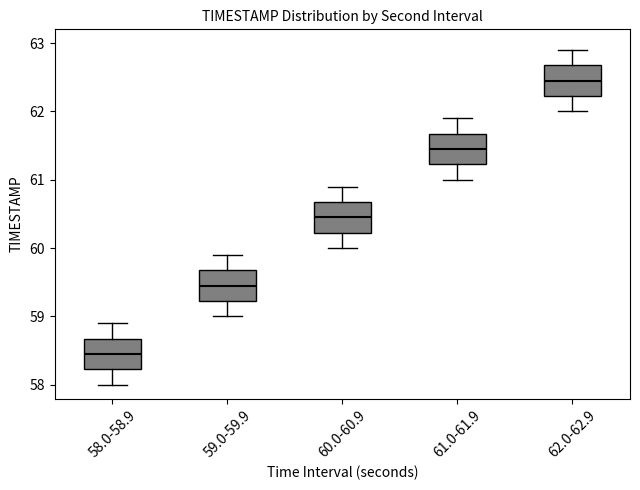

Reading left to right, read every box against the y-axis: the position of its median line, the range the box covers, and the ends of its whiskers. The values are not printed on the chart, so give them approximately, as read against the axis.

58.0-58.9: median 58.5, box 58.2 to 58.7, whiskers 58.0 to 58.9
59.0-59.9: median 59.5, box 59.2 to 59.7, whiskers 59.0 to 59.9
60.0-60.9: median 60.5, box 60.2 to 60.7, whiskers 60.0 to 60.9
61.0-61.9: median 61.5, box 61.2 to 61.7, whiskers 61.0 to 61.9
62.0-62.9: median 62.5, box 62.2 to 62.7, whiskers 62.0 to 62.9